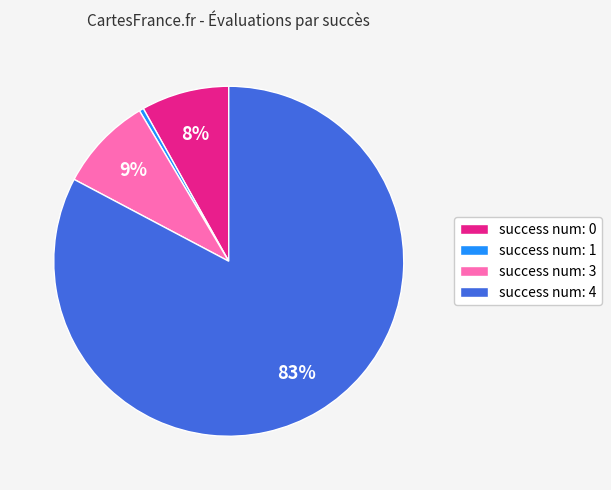

Which category has the biggest portion of the pie?

success num: 4